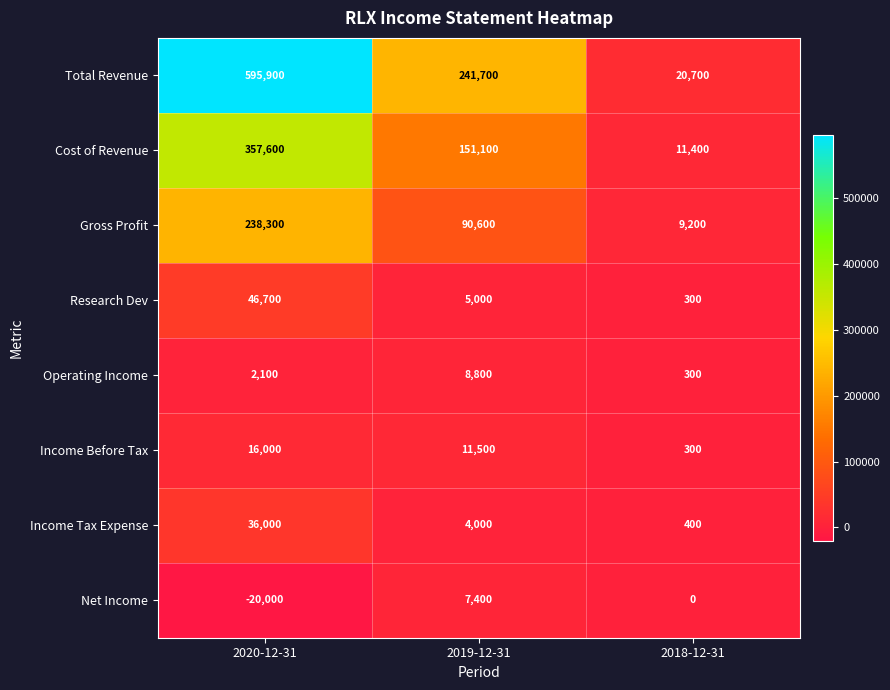

True or false: Cost of Revenue has a value of 11400 at 2018-12-31.

True